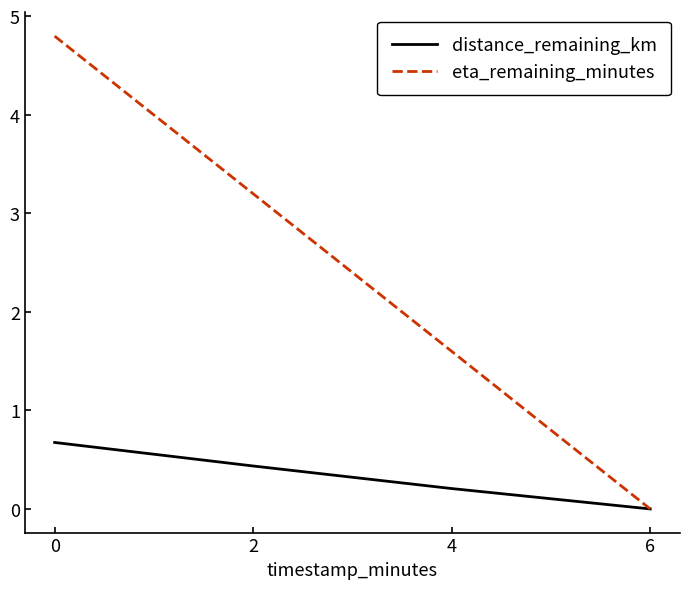

List the labels in order of eta_remaining_minutes value, largest first.

0, 2, 4, 6